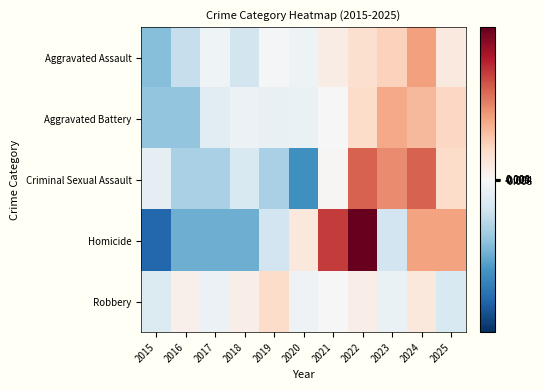

Which series has the largest total across all categories?

Homicide